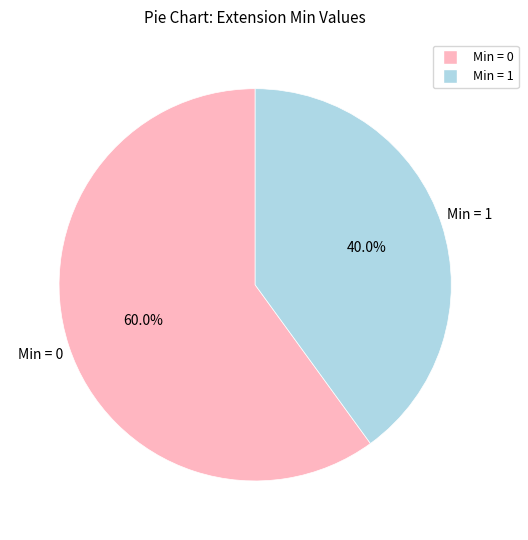

Is there a majority slice in this chart?

Yes